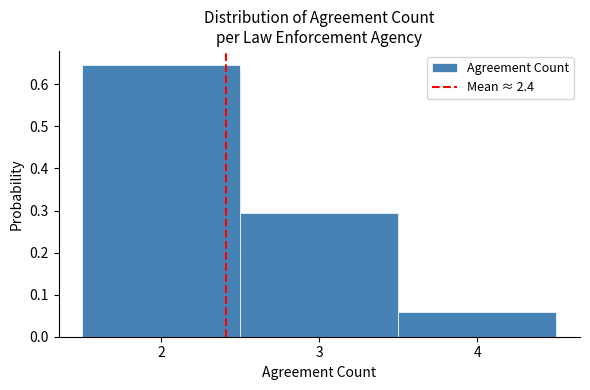

Reading left to right, list every bar in this chart as the range it spans on the x-axis followed by its height. The values are not printed on the chart, so give them approximately, as read against the axis.

1.5 to 2.5: 0.65
2.5 to 3.5: 0.29
3.5 to 4.5: 0.06